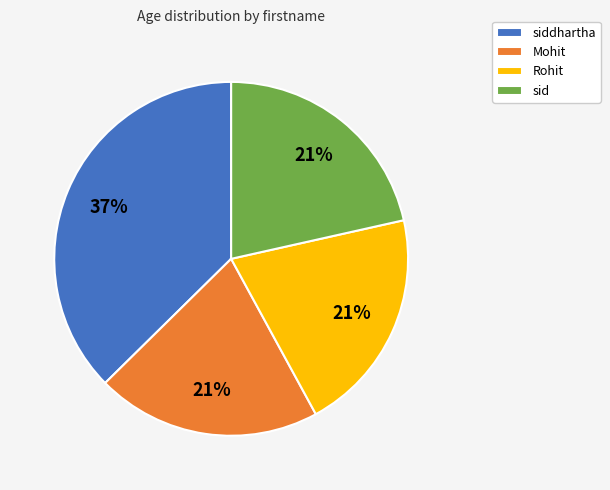

Is it true that Rohit is 21% of the pie?

True